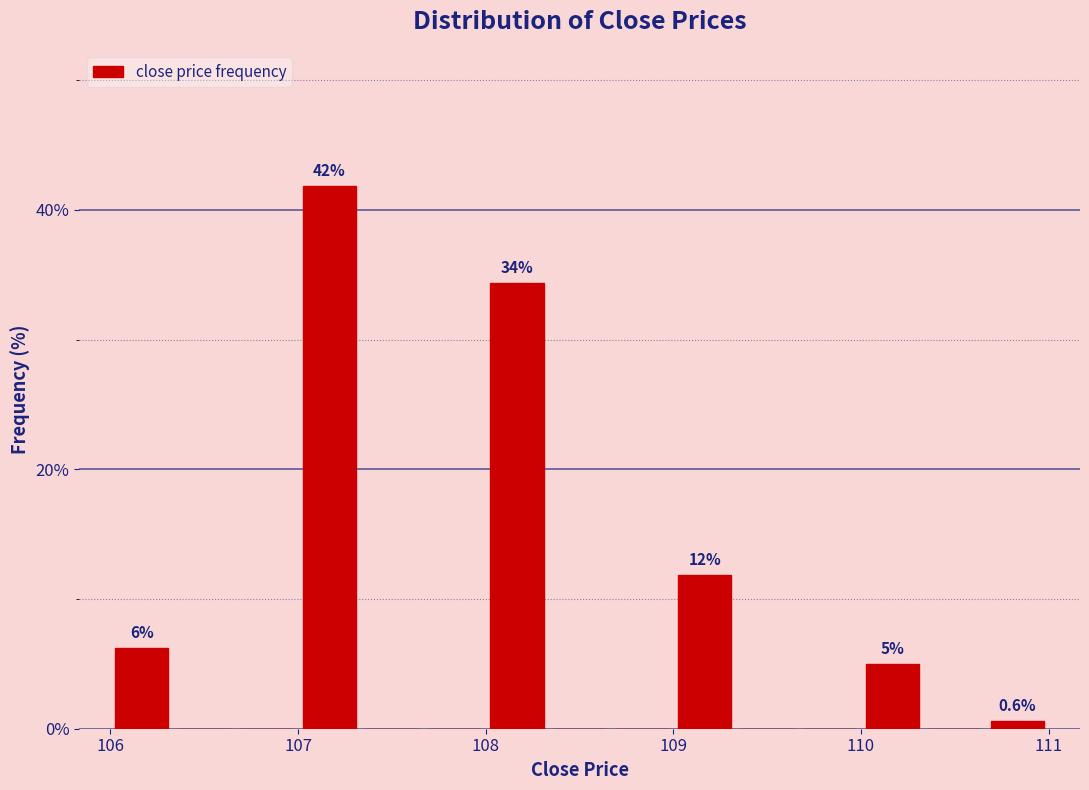

Around what value on the x-axis is the tallest bar? Give the approximate position of its centre, as read against the axis.

107.2